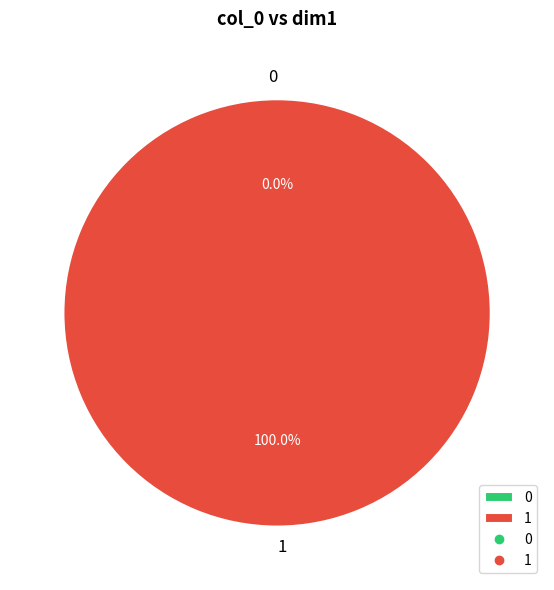

Rank the categories by value from highest to lowest.

1, 0